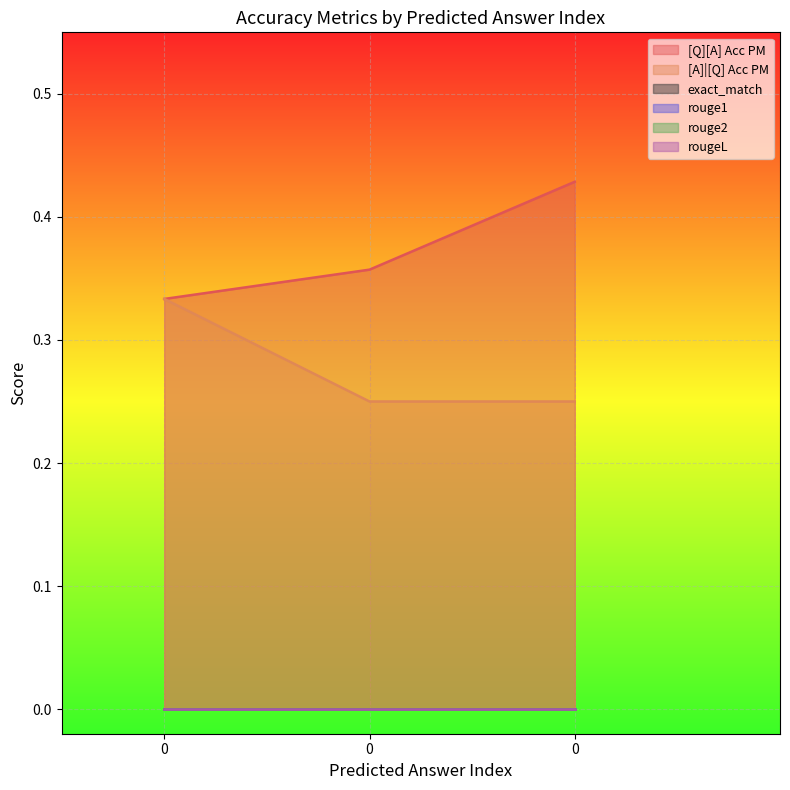

What are all the series names shown in the legend?

[Q][A] Acc PM, [A]|[Q] Acc PM, exact_match, rouge1, rouge2, rougeL